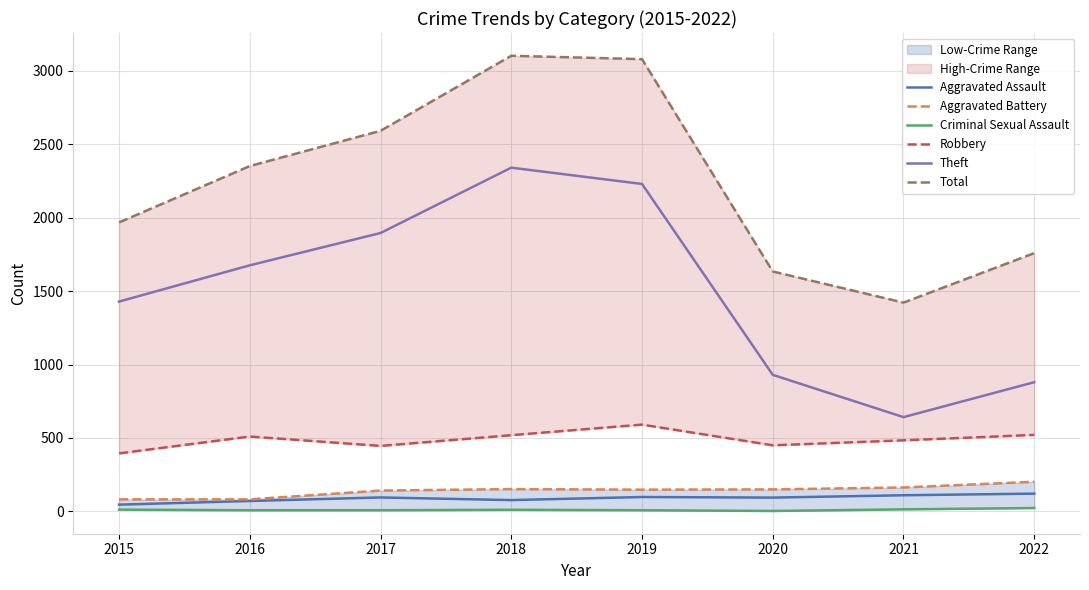

What is the sum of all Aggravated Assault values?

712